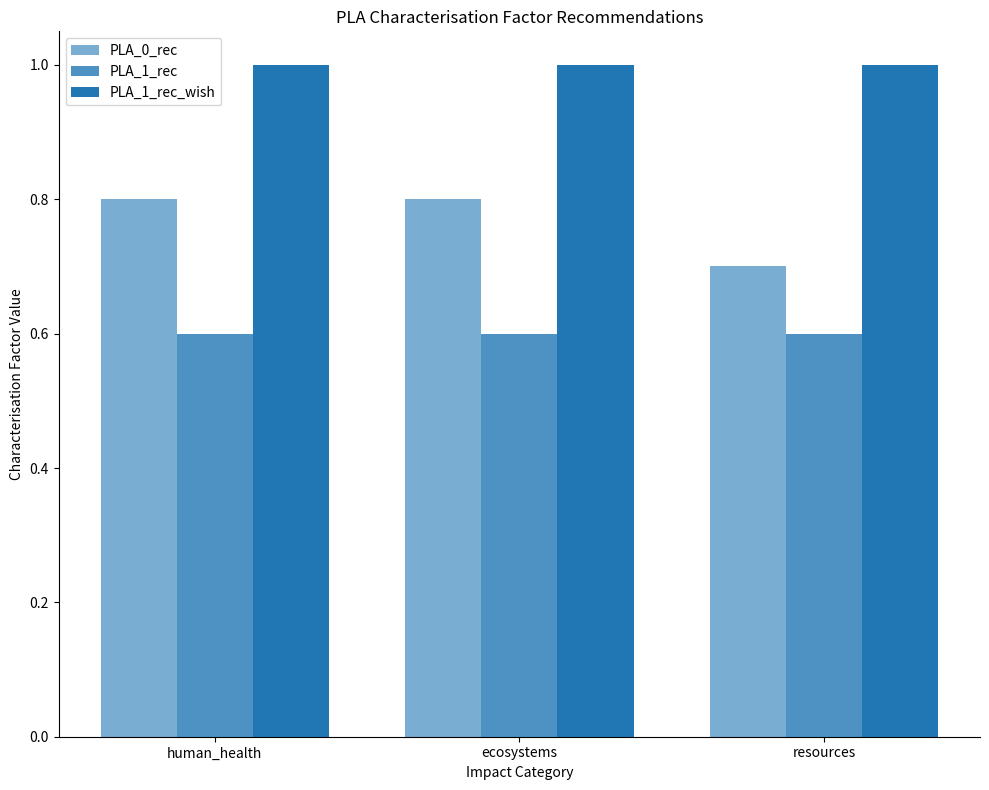

Does the chart contain any negative values?

No